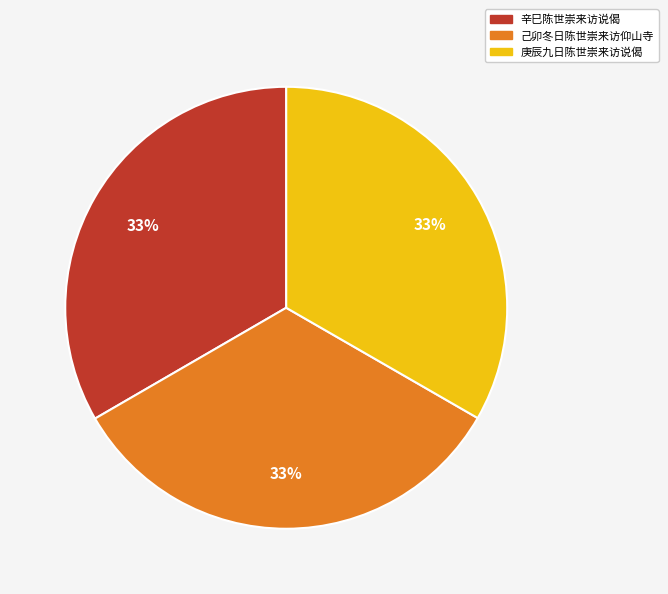

To the nearest percent, what percentage of the pie is 庚辰九日陈世崇来访说偈?

33%